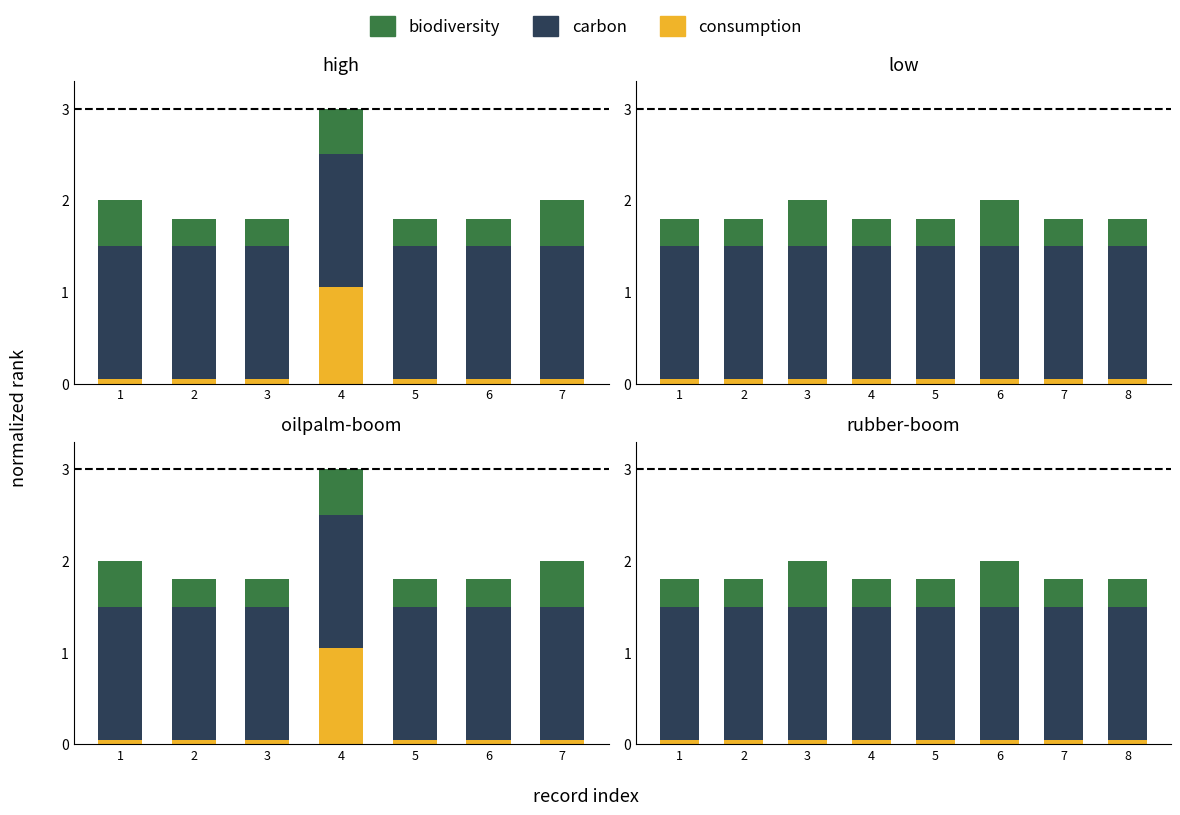

What is the minimum value for consumption?

0.1